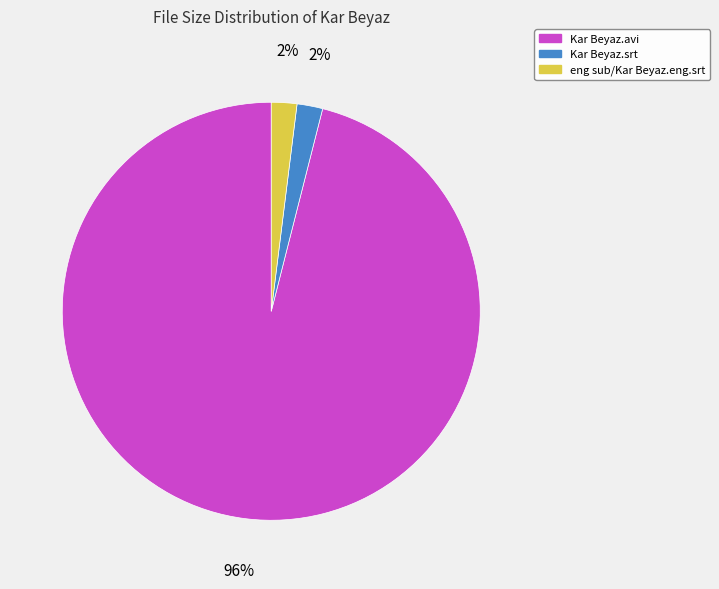

Is there any slice that represents more than half of the pie?

Yes